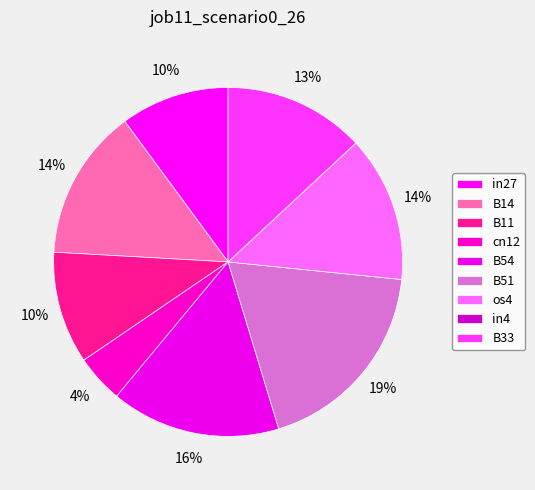

How many slices are in this pie chart?

9